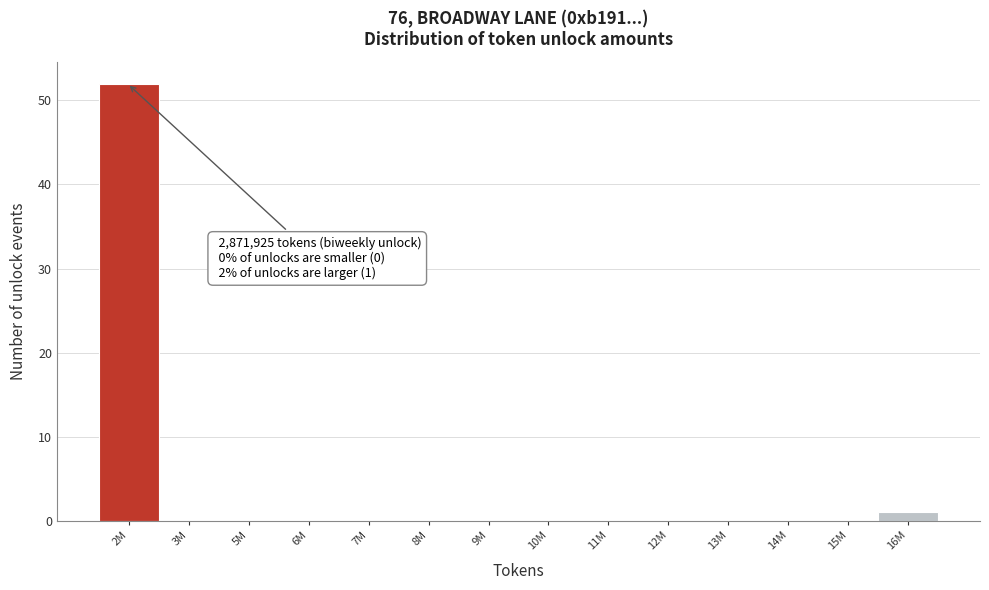

Reading left to right, list all the values displayed in this chart.

2M=52	3M=0	5M=0	6M=0	7M=0	8M=0	9M=0	10M=0	11M=0	12M=0	13M=0	14M=0	15M=0	16M=1